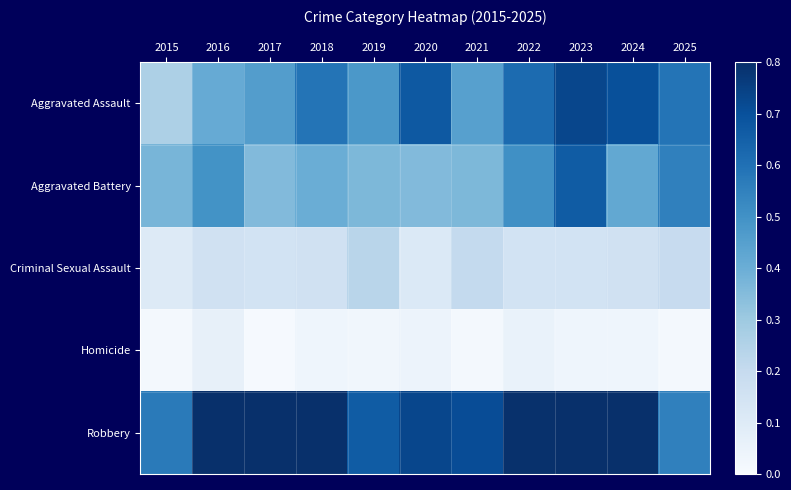

At which category is the sum across all series the highest?

2023